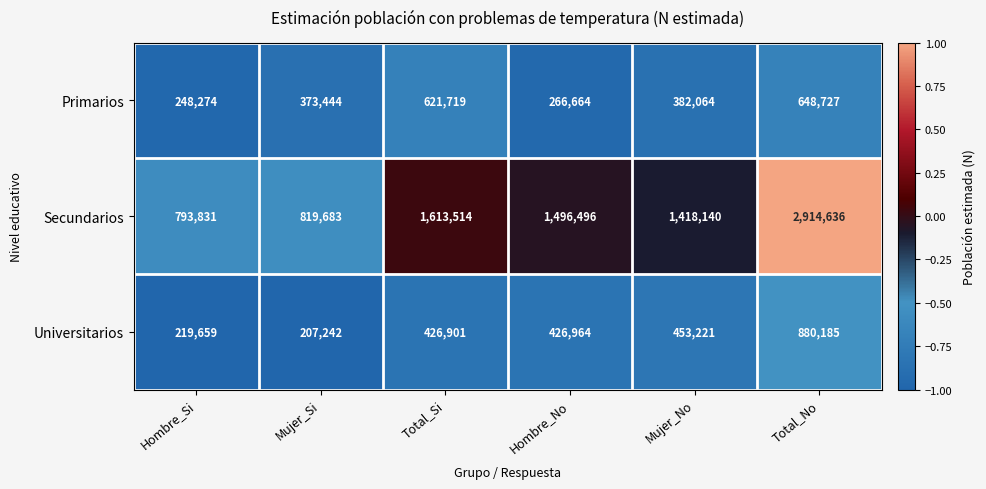

How many series are shown in this chart?

3